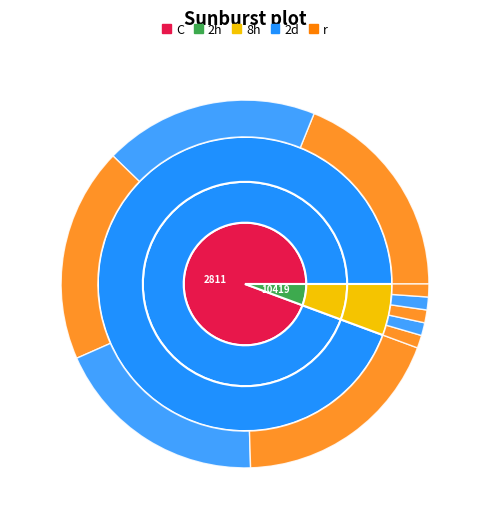

To the nearest percent, what percentage of the pie is 2811?

94%